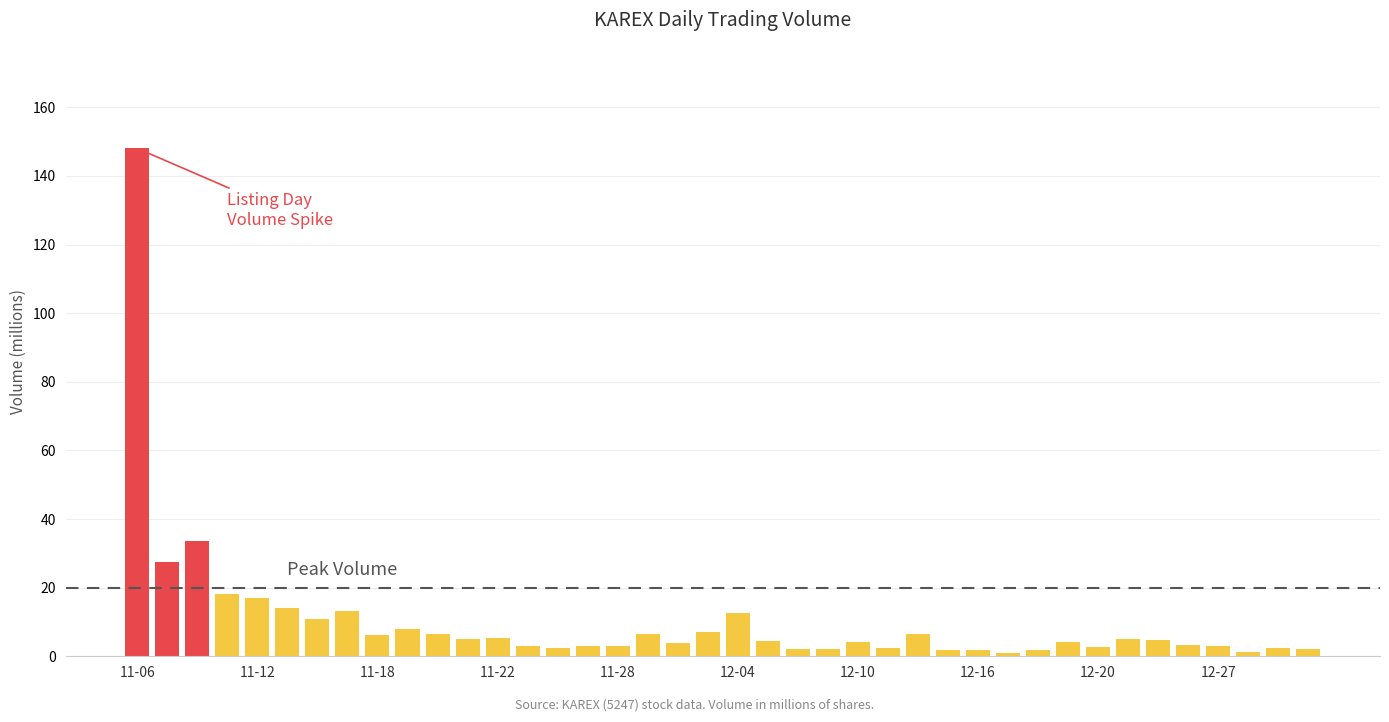

How many distinct data groups are displayed?

1